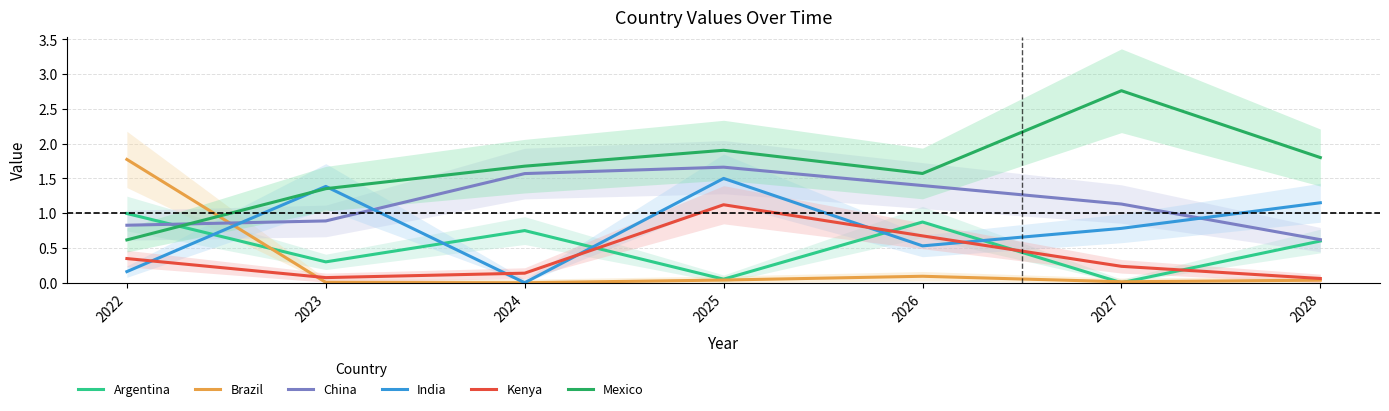

Which series changed the most between 2023 and 2025?

Kenya